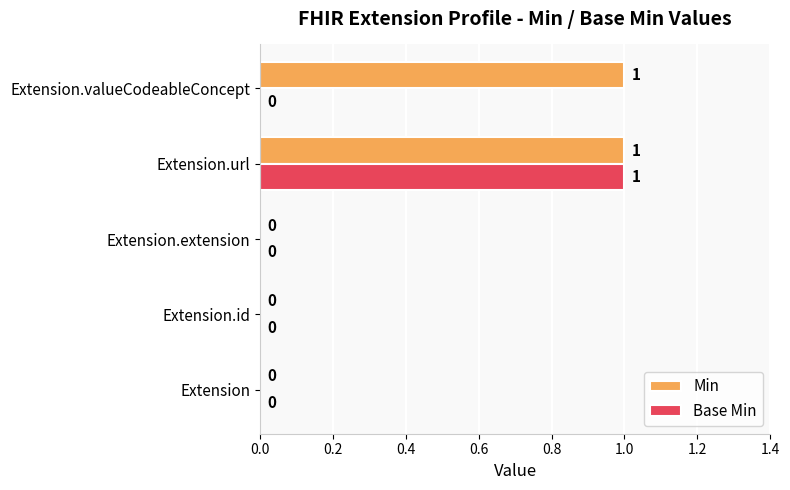

Which series changed the most between Extension and Extension.valueCodeableConcept?

Min